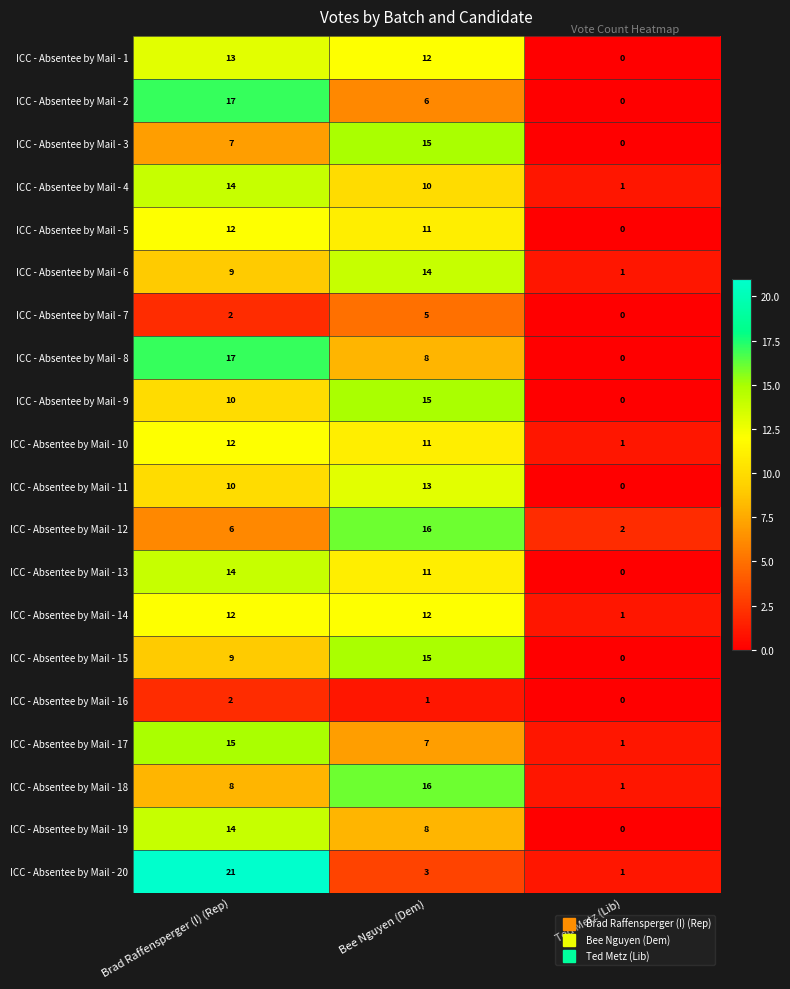

The ICC - Absentee by Mail - 3 series shows 0 at Ted Metz (Lib). True or false?

True